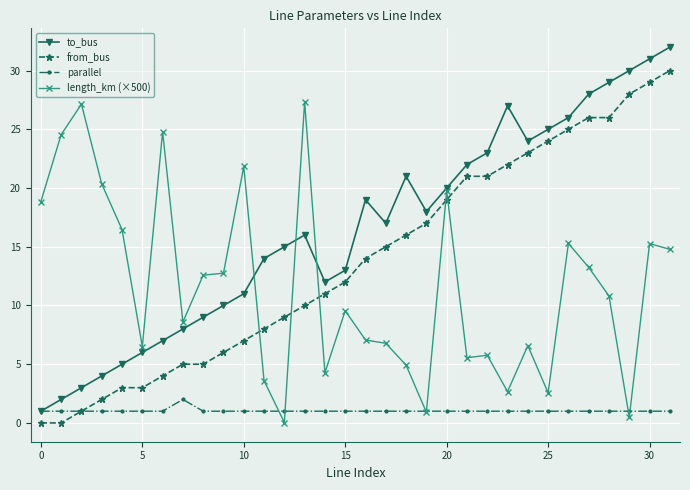

Which series has the largest total across all categories?

to_bus